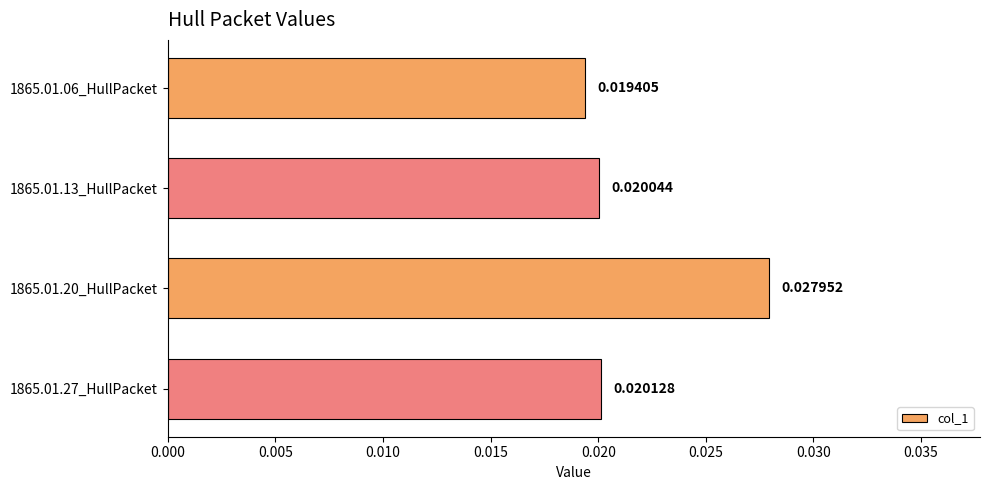

List the labels in order of value, largest first.

1865.01.20_HullPacket, 1865.01.27_HullPacket, 1865.01.13_HullPacket, 1865.01.06_HullPacket